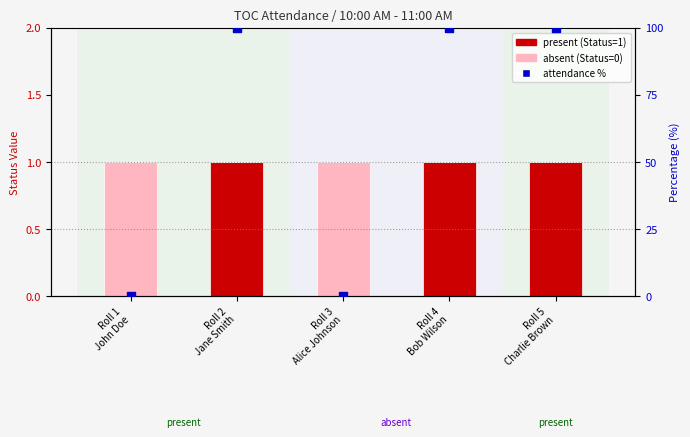

At how many categories does at least one series exceed 89?

3